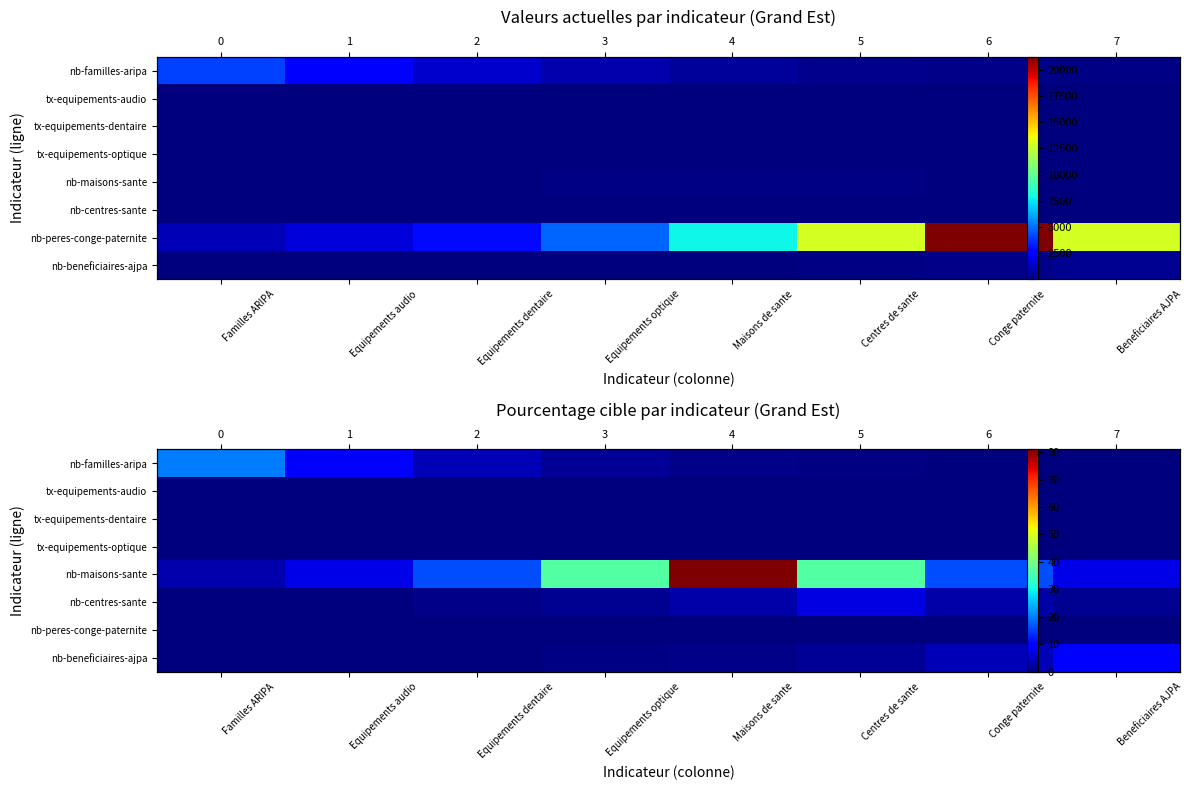

Rank the series by their maximum value, from highest to lowest.

nb-maisons-sante, nb-familles-aripa, nb-beneficiaires-ajpa, nb-centres-sante, tx-equipements-audio, tx-equipements-dentaire, tx-equipements-optique, nb-peres-conge-paternite